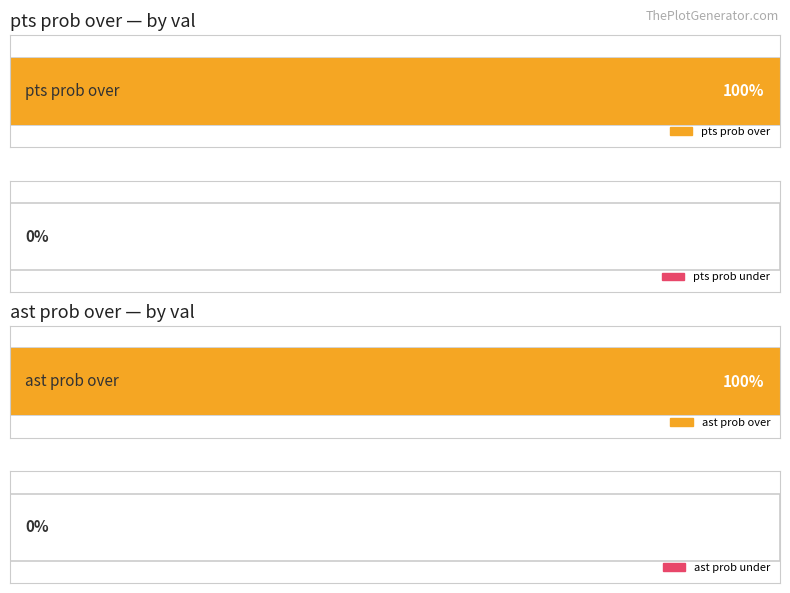

At which label is pts prob under closest to 50?

1